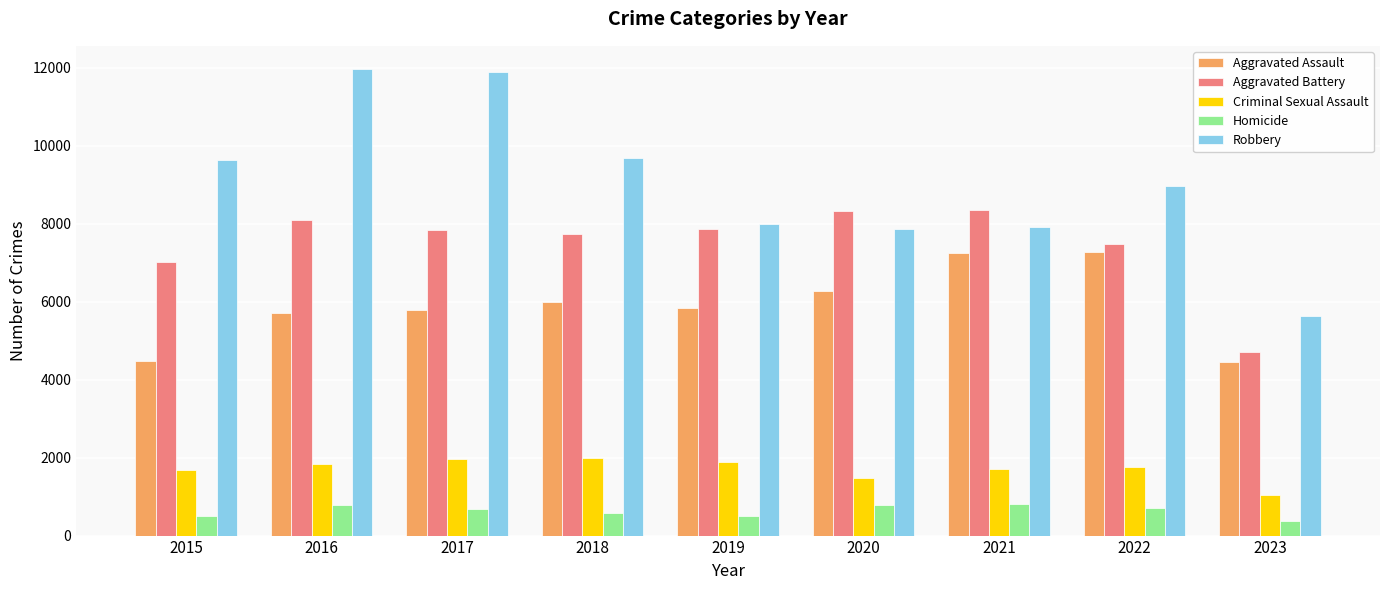

What is the lowest value of the Aggravated Battery series?

4710